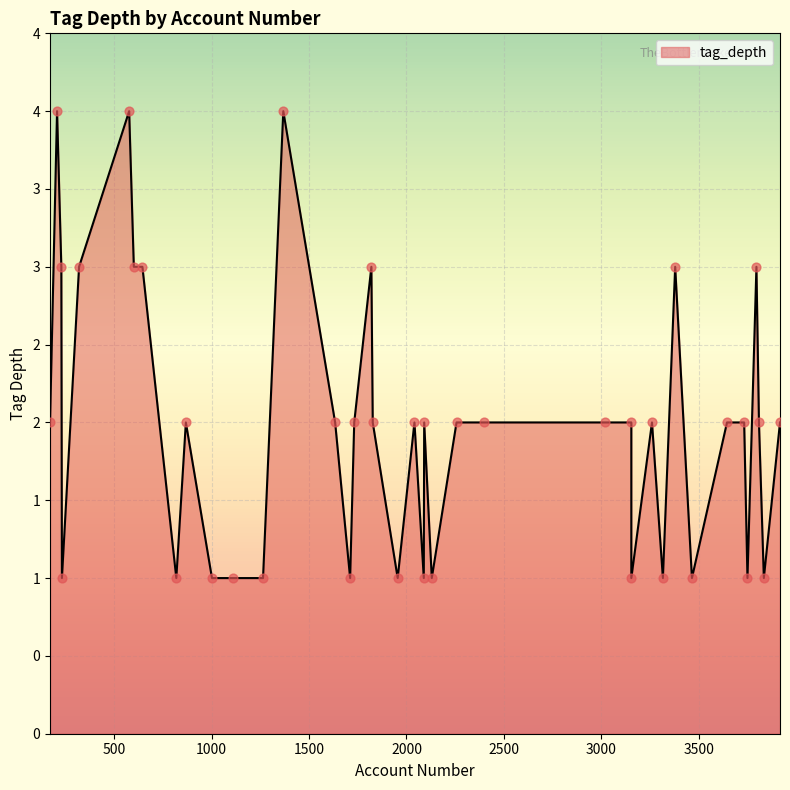

Approximately how many times larger is the value at 232 compared to 2091?

0.5